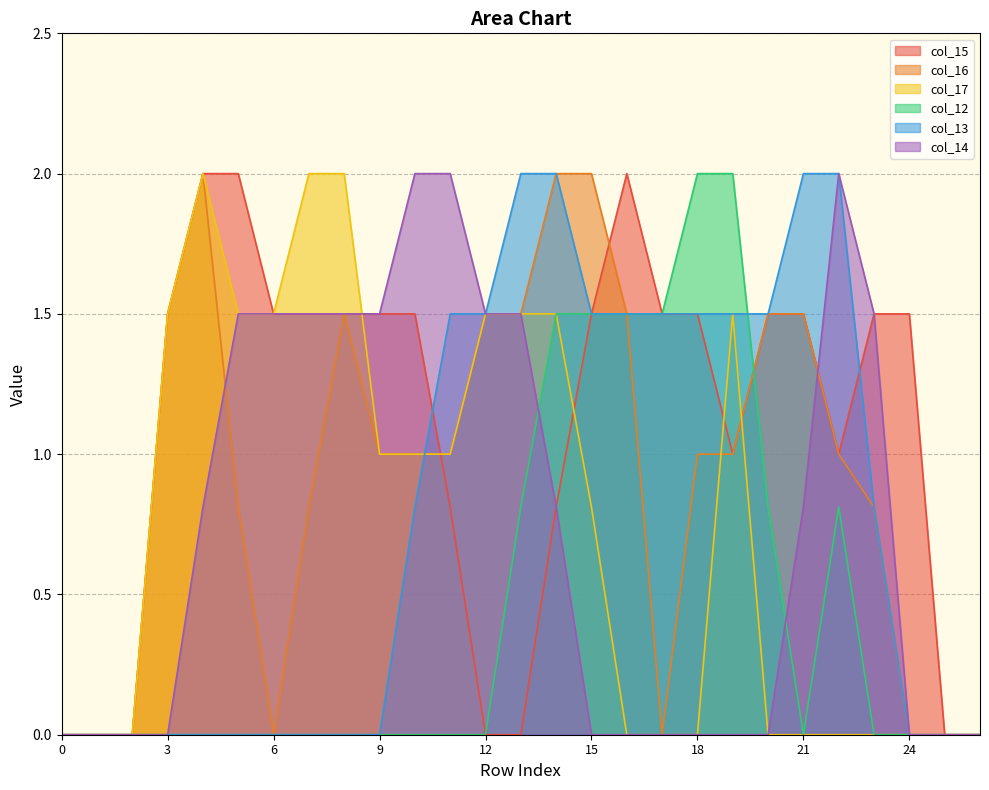

At which label is col_17 closest to 1?

9